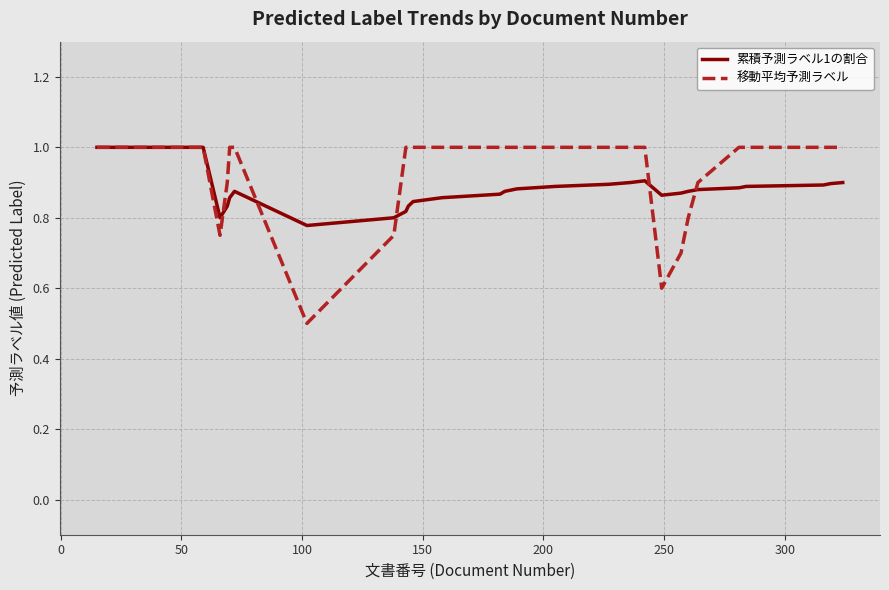

What is the minimum value shown in the chart?

0.5